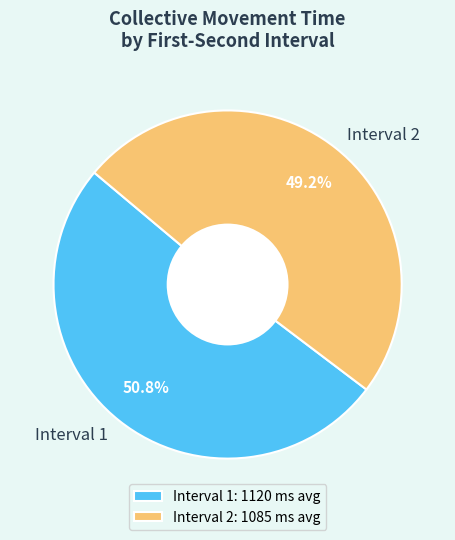

Approximately how many times larger is the value at Interval 2 compared to Interval 1?

1.0